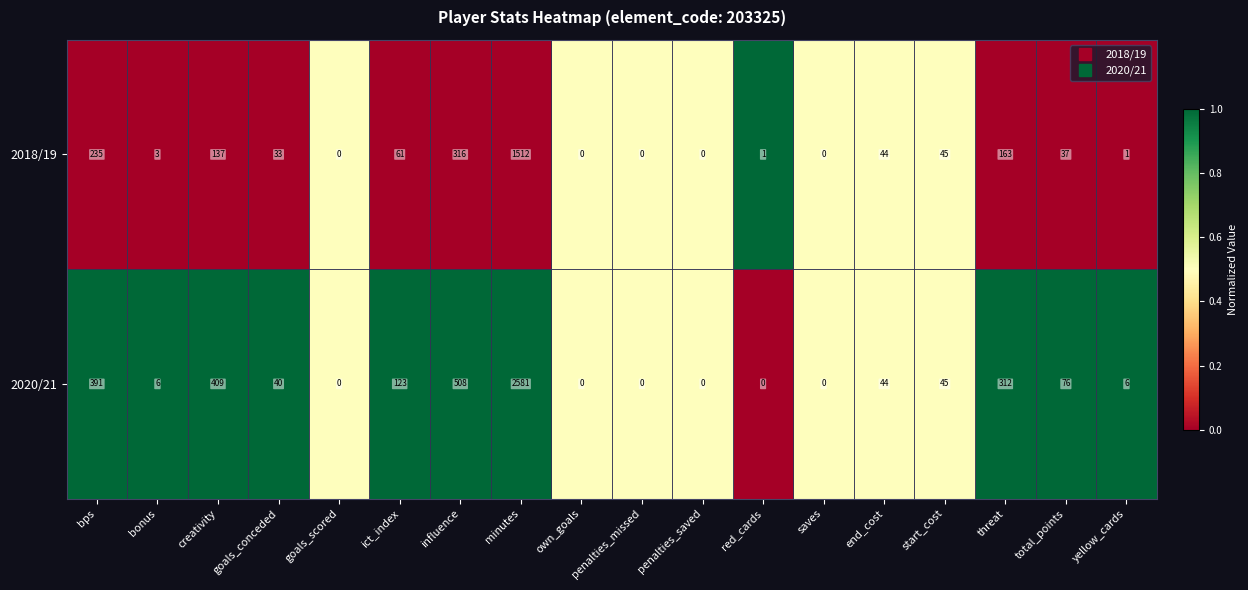

What is the average value of the 2018/19 series?

144